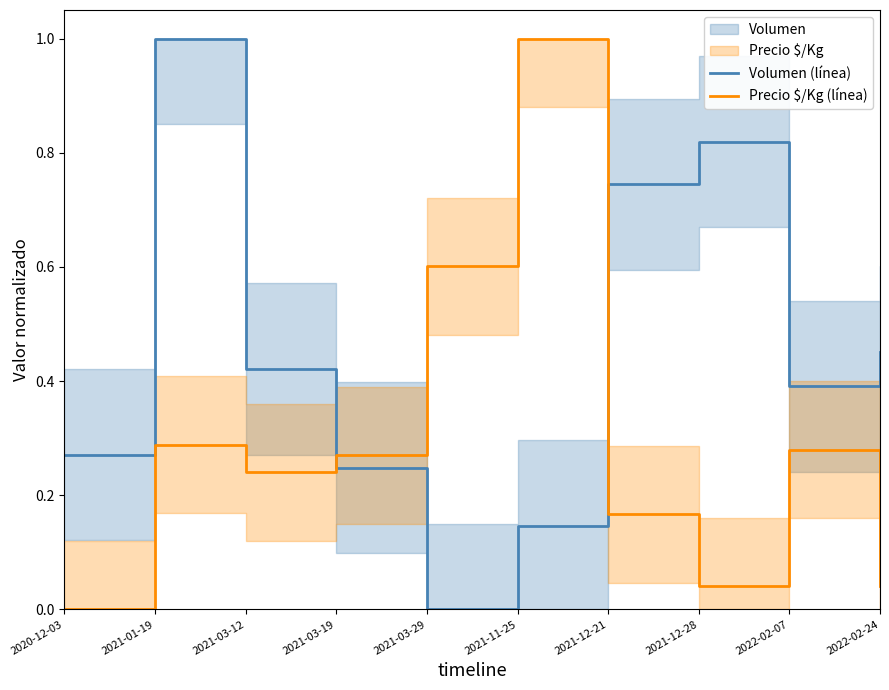

What is the total value across all series at 2020-12-03?

0.3